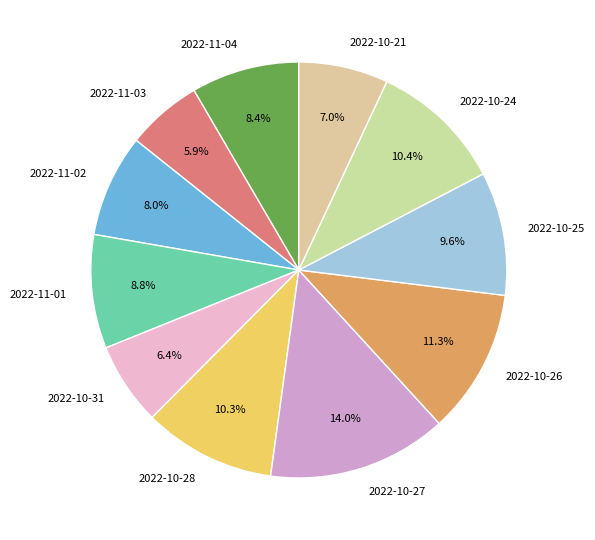

To the nearest percent, what is the difference between the 2022-10-28 and 2022-11-01 slice percentages?

1%